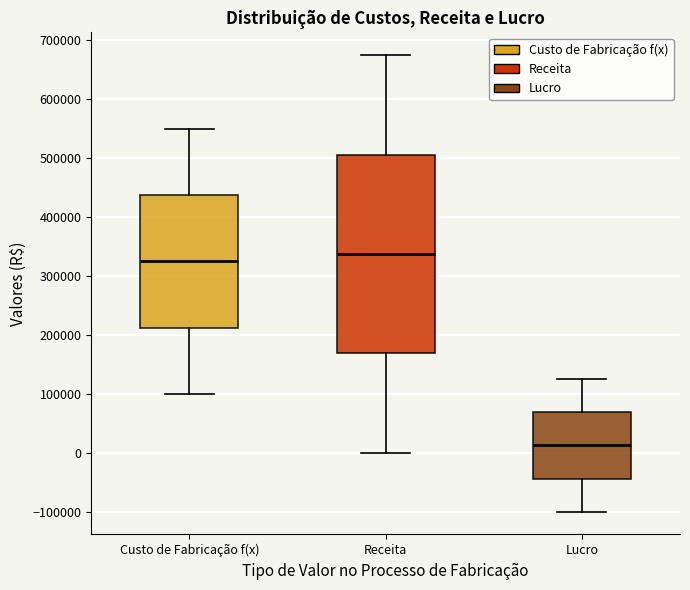

Which box has the lowest median line?

Lucro